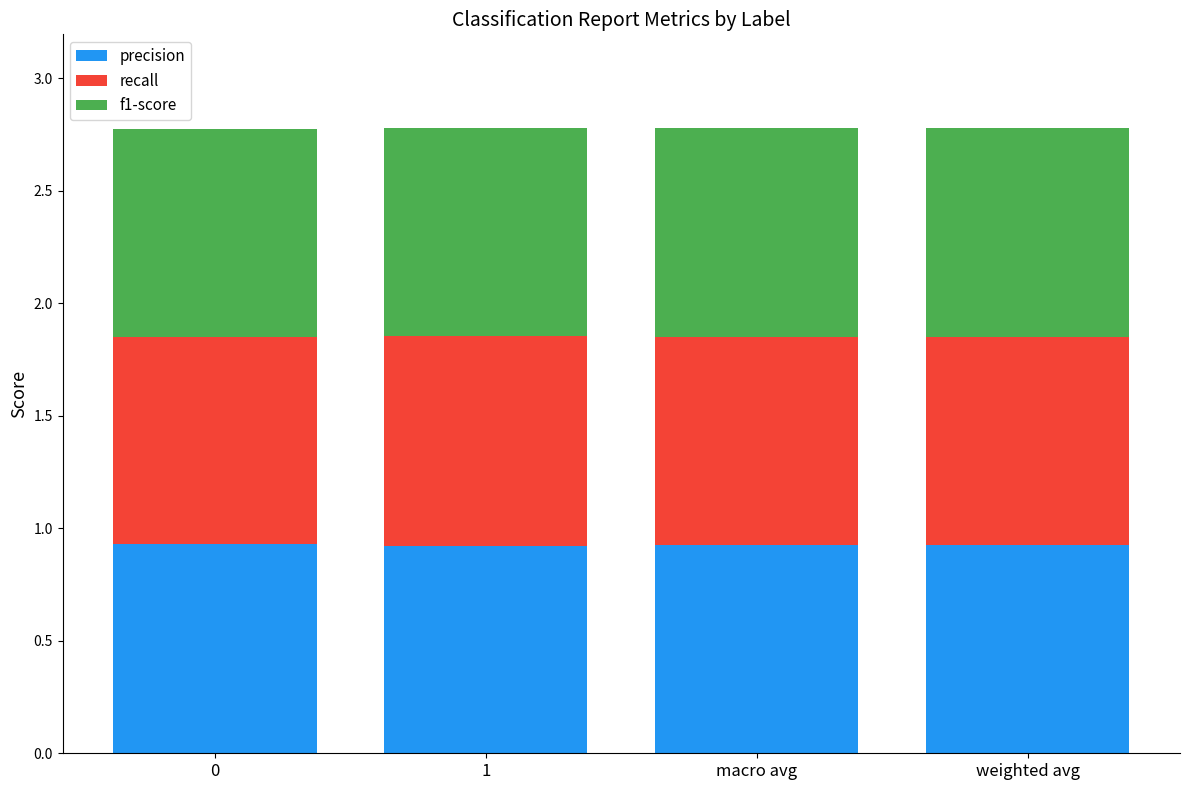

What is the total value across all series at macro avg?

2.8